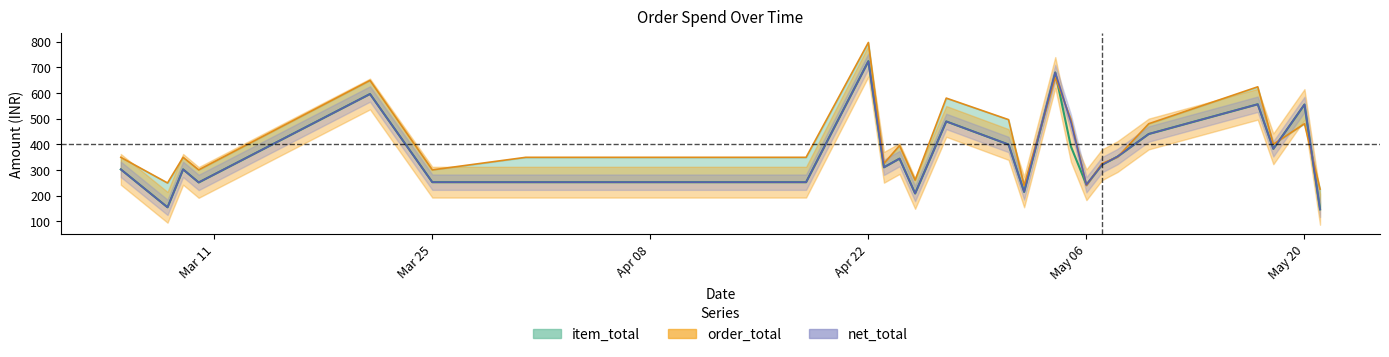

At which label is net_total closest to 435?

2024-05-10